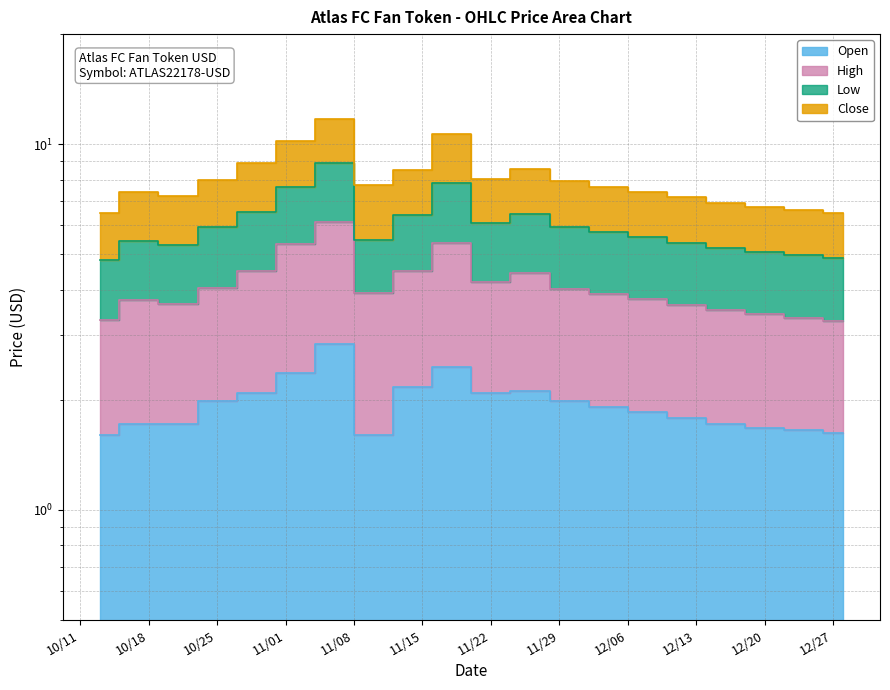

How many data points does each series have?

20